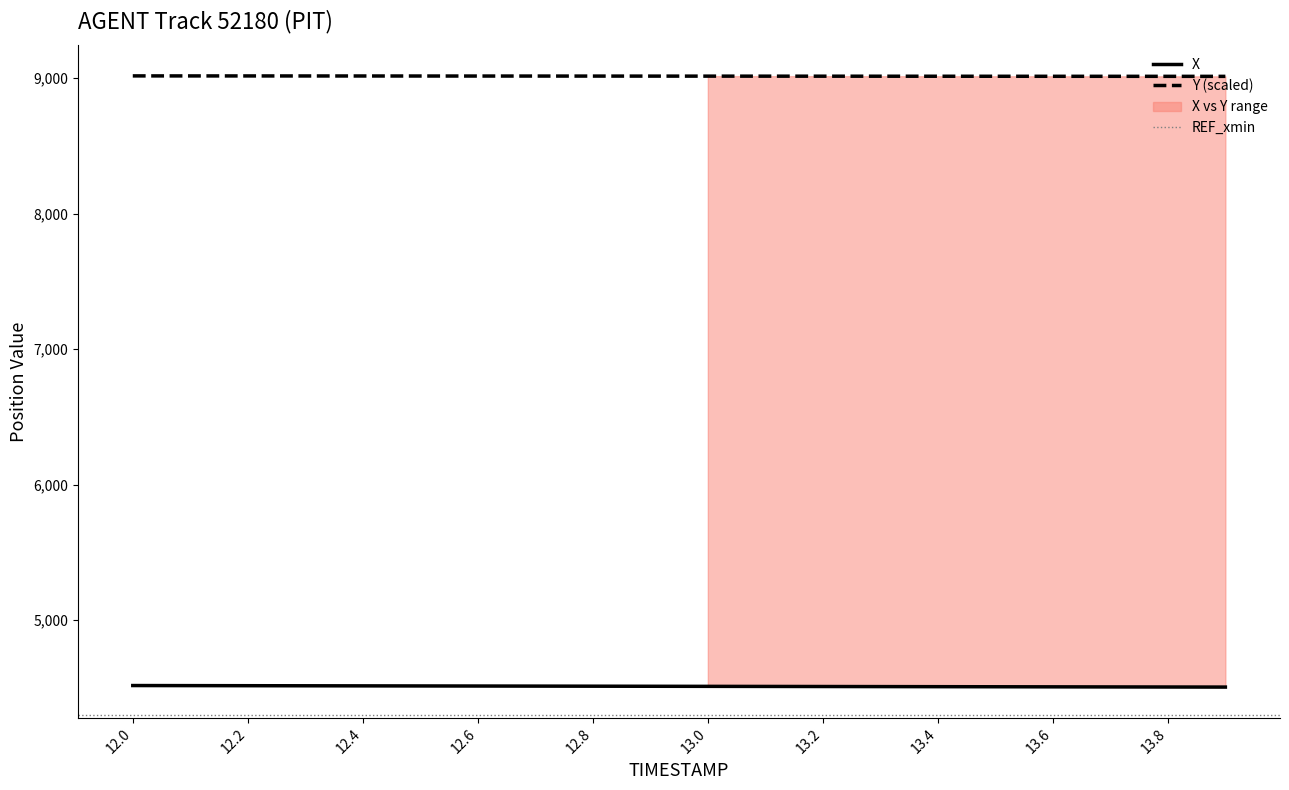

The X series shows 4512.0 at 13.0. True or false?

True